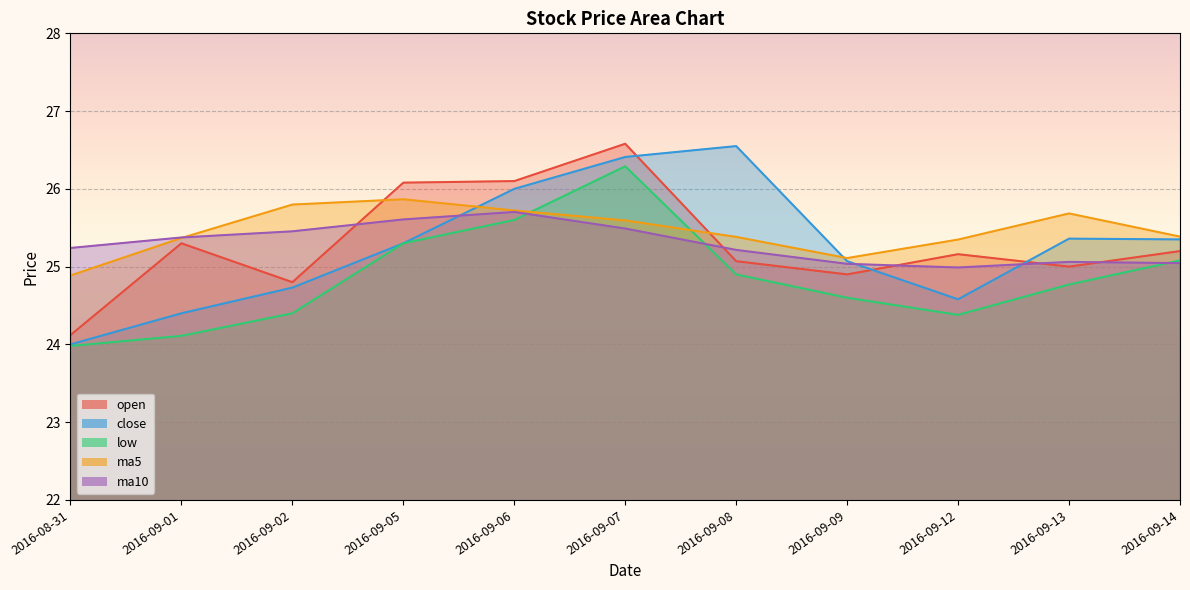

True or false: open has a value of 11.7 at 2016-09-06.

False